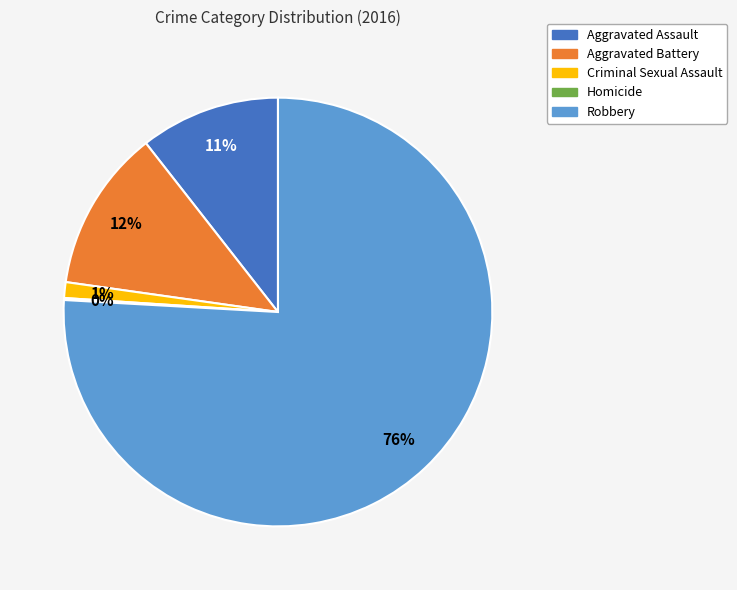

Do Aggravated Assault and Criminal Sexual Assault together represent more than half of the pie?

No